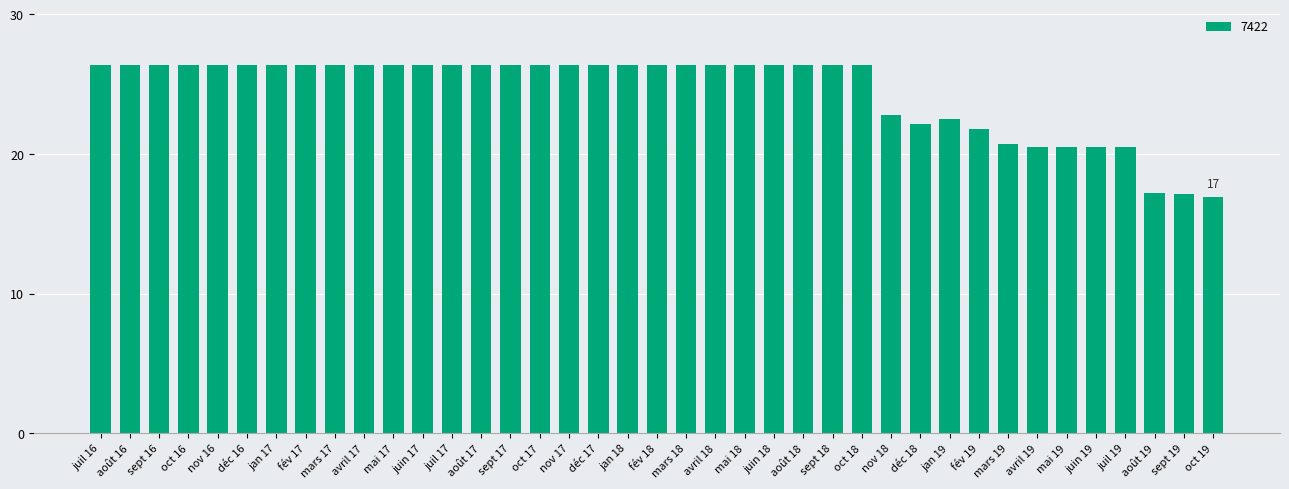

Approximately how many times larger is the value at nov 17 compared to mars 18?

1.0